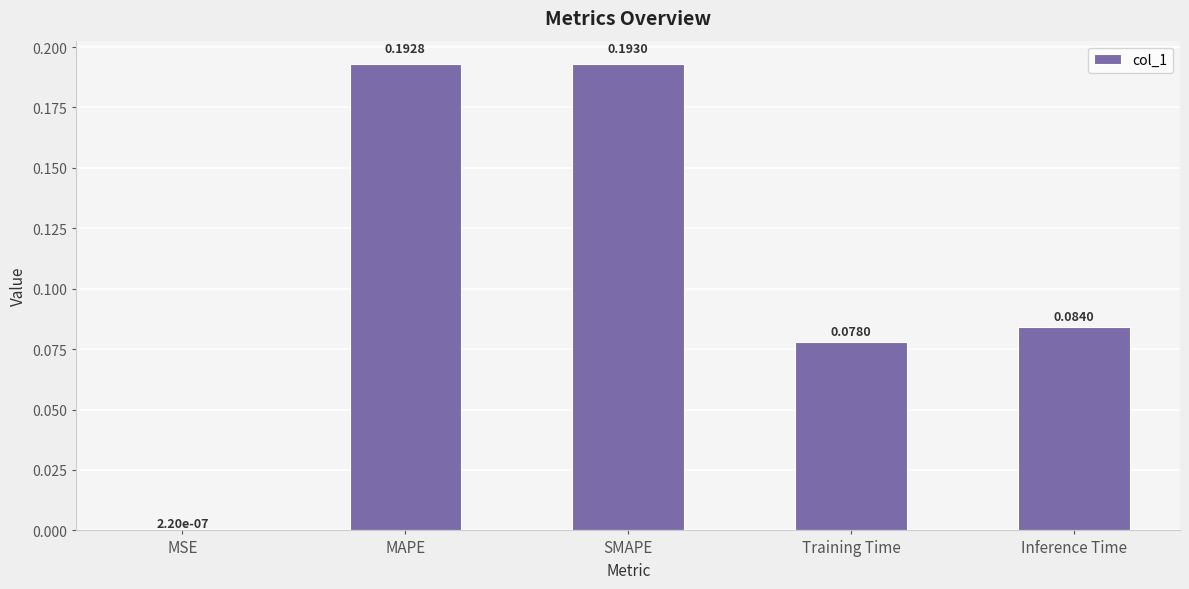

What is the change in value from MSE to SMAPE?

+0.2